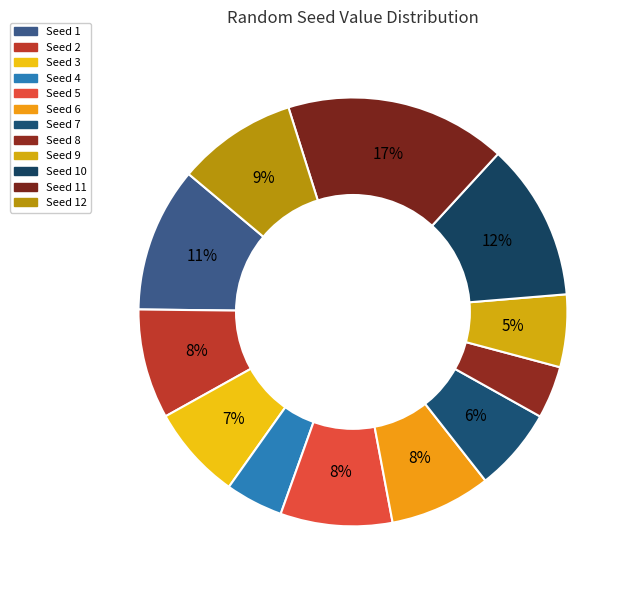

Which slice is the smallest?

8